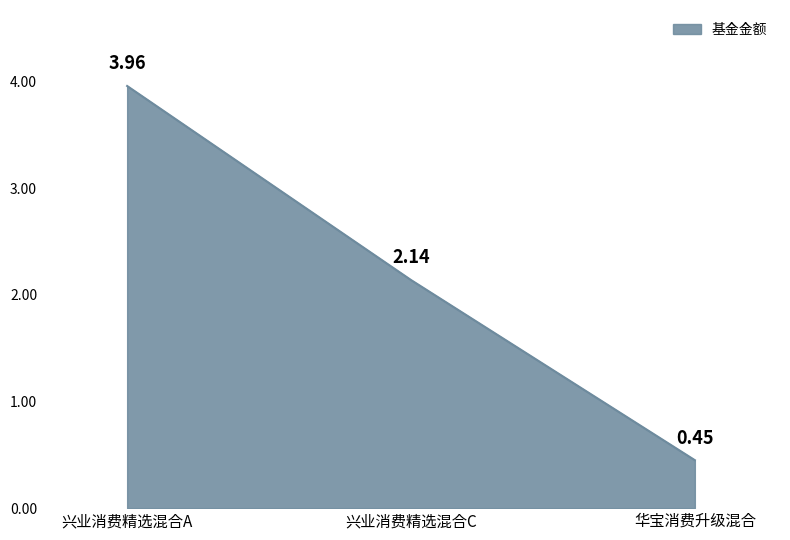

What is the difference between the maximum and minimum values?

3.5